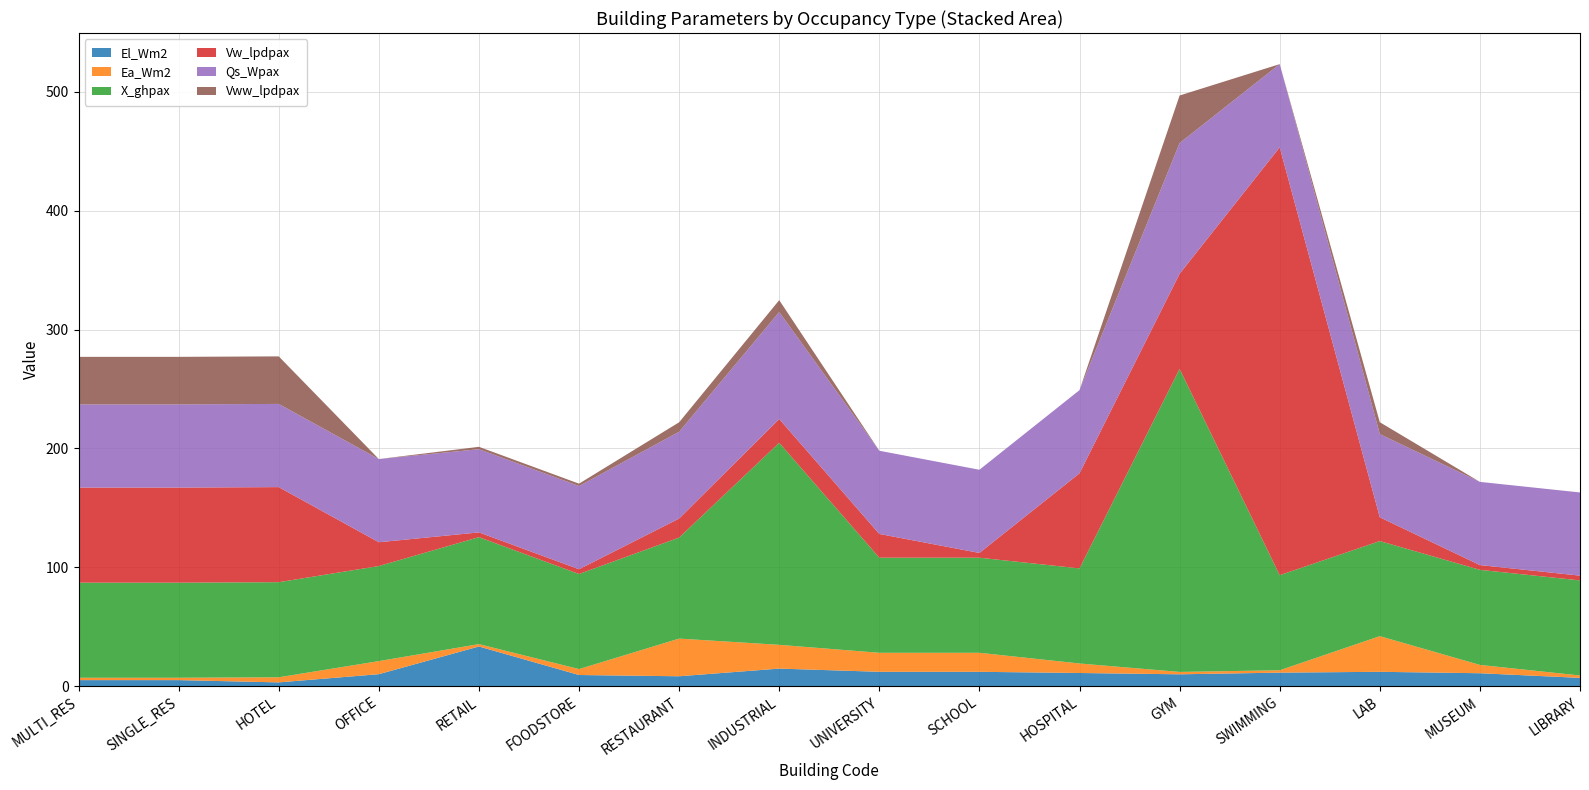

Reading left to right, what are all the values shown in this chart?

El_Wm2: MULTI_RES=5.0	SINGLE_RES=5.0	HOTEL=3.1	OFFICE=10.0	RETAIL=33.3	FOODSTORE=9.3	RESTAURANT=8.2	INDUSTRIAL=14.7	UNIVERSITY=12.0	SCHOOL=12.0	HOSPITAL=11.0	GYM=9.9	SWIMMING=11.3	LAB=12.0	MUSEUM=10.8	LIBRARY=6.9
Ea_Wm2: MULTI_RES=2.0	SINGLE_RES=2.0	HOTEL=4.3	OFFICE=11.0	RETAIL=2.0	FOODSTORE=5.0	RESTAURANT=31.7	INDUSTRIAL=20.0	UNIVERSITY=16.0	SCHOOL=16.0	HOSPITAL=8.0	GYM=2.0	SWIMMING=2.0	LAB=30.0	MUSEUM=7.0	LIBRARY=2.0
X_ghpax: MULTI_RES=80.0	SINGLE_RES=80.0	HOTEL=80.0	OFFICE=80.0	RETAIL=90.0	FOODSTORE=80.0	RESTAURANT=85.0	INDUSTRIAL=170.0	UNIVERSITY=80.0	SCHOOL=80.0	HOSPITAL=80.0	GYM=255.0	SWIMMING=80.0	LAB=80.0	MUSEUM=80.0	LIBRARY=80.0
Vw_lpdpax: MULTI_RES=80.0	SINGLE_RES=80.0	HOTEL=80.0	OFFICE=20.0	RETAIL=4.0	FOODSTORE=4.0	RESTAURANT=16.0	INDUSTRIAL=20.0	UNIVERSITY=20.0	SCHOOL=4.0	HOSPITAL=80.0	GYM=80.0	SWIMMING=360.0	LAB=20.0	MUSEUM=4.0	LIBRARY=4.0
Qs_Wpax: MULTI_RES=70.0	SINGLE_RES=70.0	HOTEL=70.0	OFFICE=70.0	RETAIL=70.0	FOODSTORE=70.0	RESTAURANT=73.0	INDUSTRIAL=90.0	UNIVERSITY=70.0	SCHOOL=70.0	HOSPITAL=70.0	GYM=110.0	SWIMMING=70.0	LAB=70.0	MUSEUM=70.0	LIBRARY=70.0
Vww_lpdpax: MULTI_RES=40.0	SINGLE_RES=40.0	HOTEL=40.0	OFFICE=0.0	RETAIL=2.0	FOODSTORE=2.0	RESTAURANT=8.0	INDUSTRIAL=10.0	UNIVERSITY=0.0	SCHOOL=0.0	HOSPITAL=0.0	GYM=40.0	SWIMMING=0.0	LAB=10.0	MUSEUM=0.0	LIBRARY=0.0